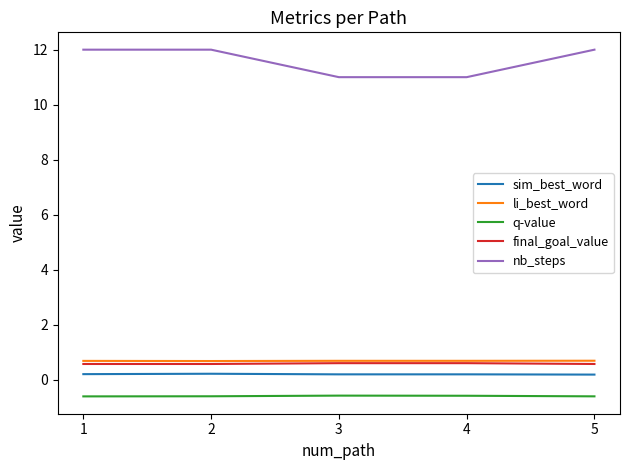

What is the minimum value shown in the chart?

-0.6